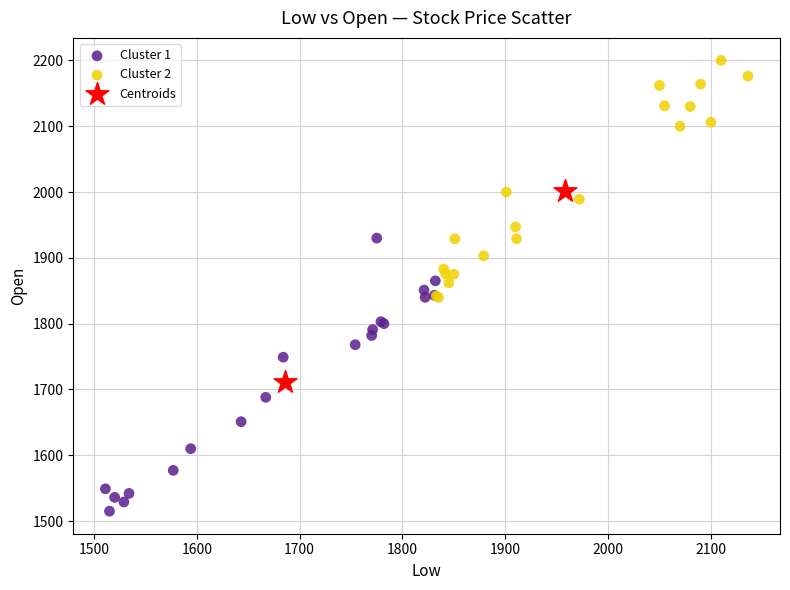

What are all the series names shown in the legend?

Cluster 1, Cluster 2, Centroids